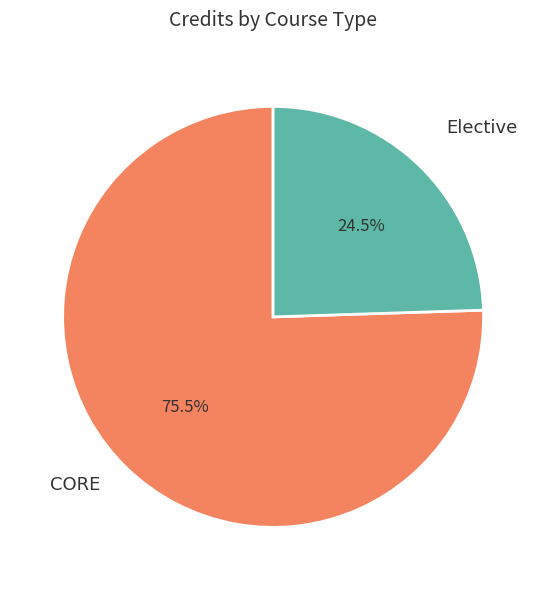

Which category accounts for the majority?

CORE